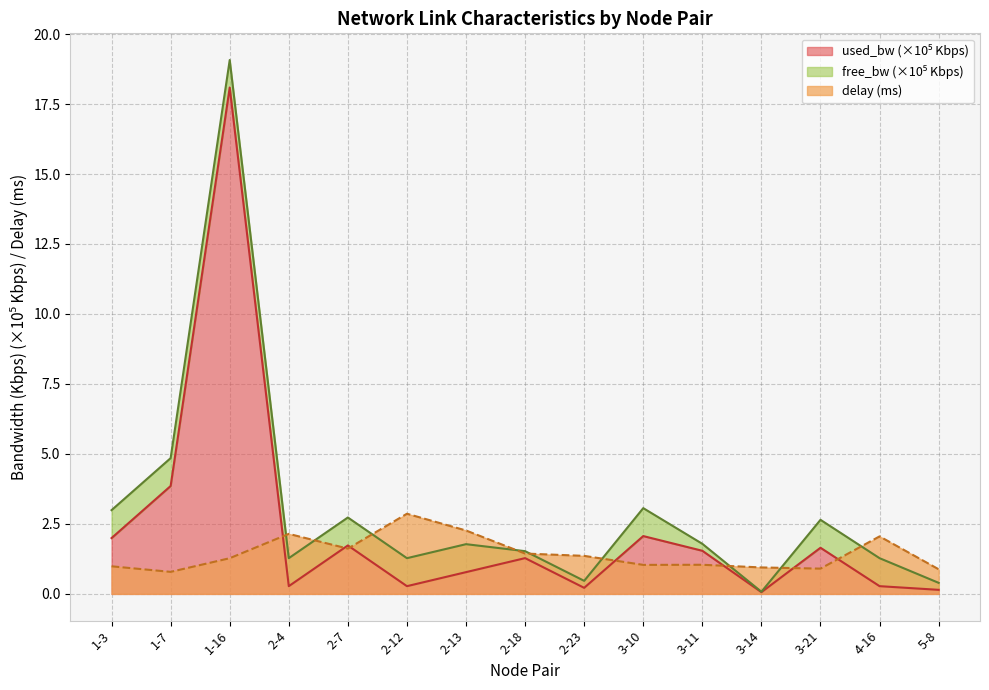

The delay (ms) series shows 0.9 at 3-21. True or false?

True